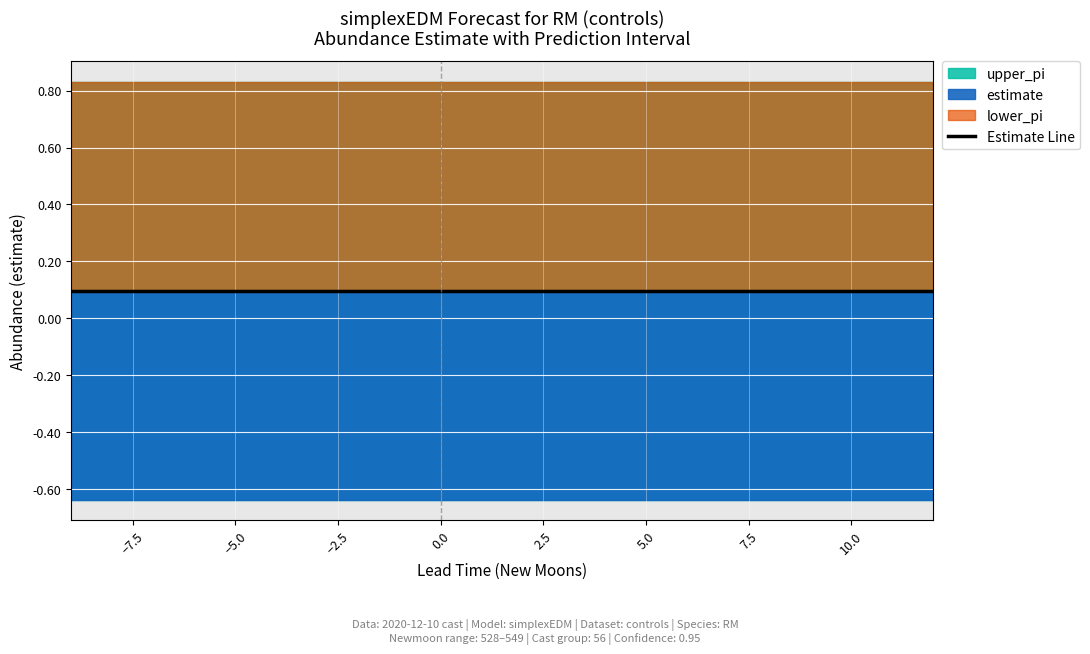

Does the chart display data point markers on the line(s)?

No